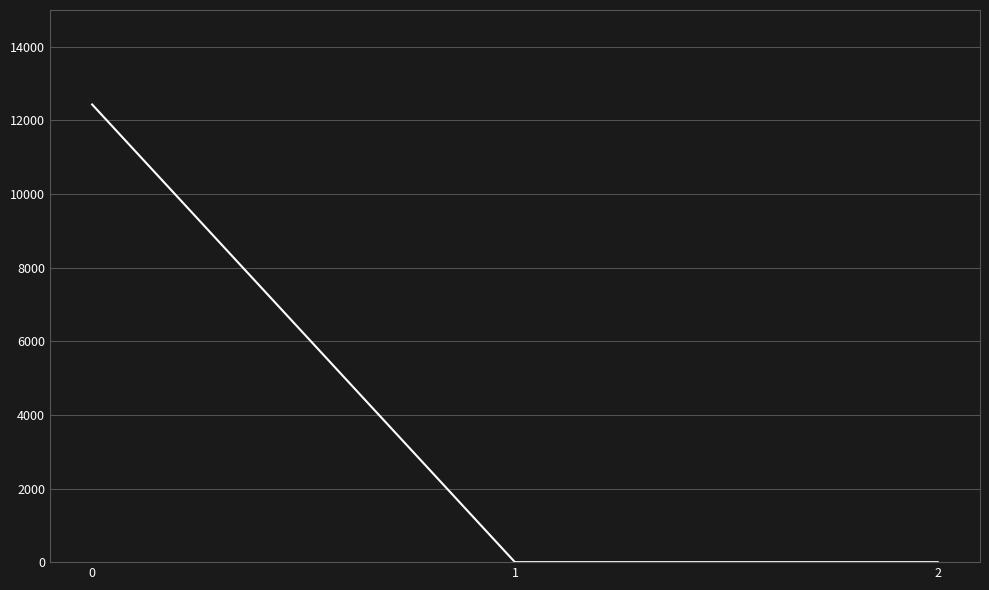

True or false: the data shows 12433.3 at 0.

True